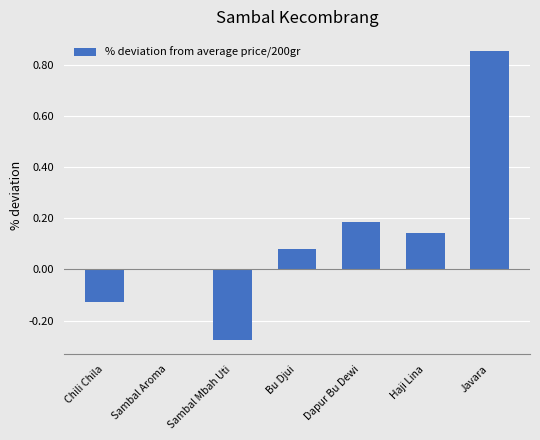

Which label corresponds to the largest value in the chart?

Javara